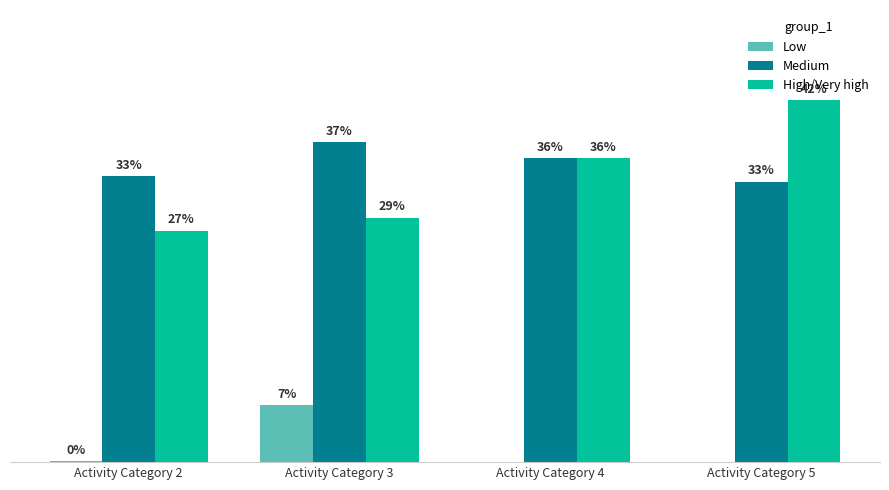

Are the bars grouped side by side (vs. stacked)?

Yes